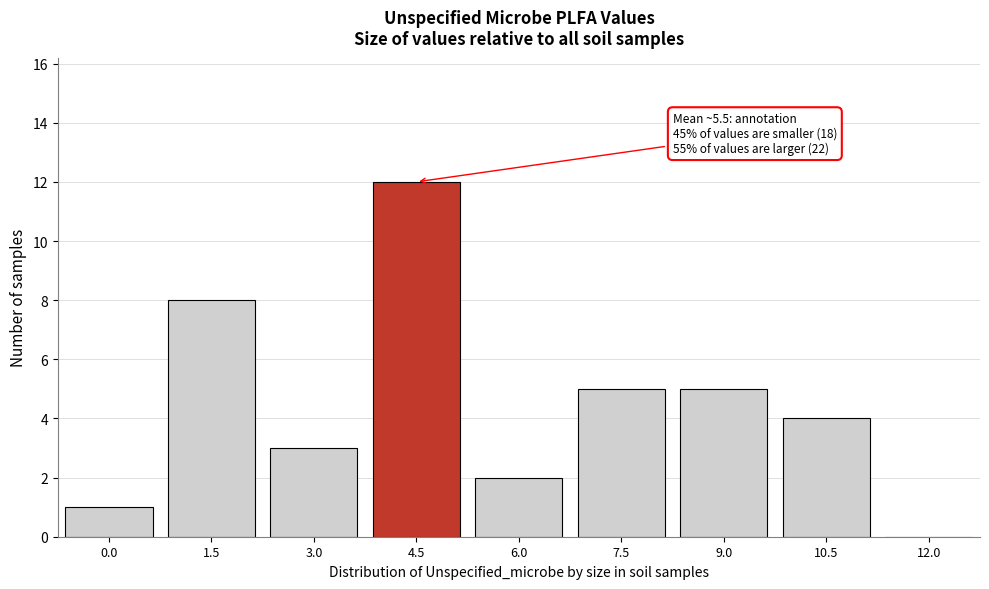

Reading right to left, what are all the values shown in this chart?

12.0=0	10.5=4	9.0=5	7.5=5	6.0=2	4.5=12	3.0=3	1.5=8	0.0=1